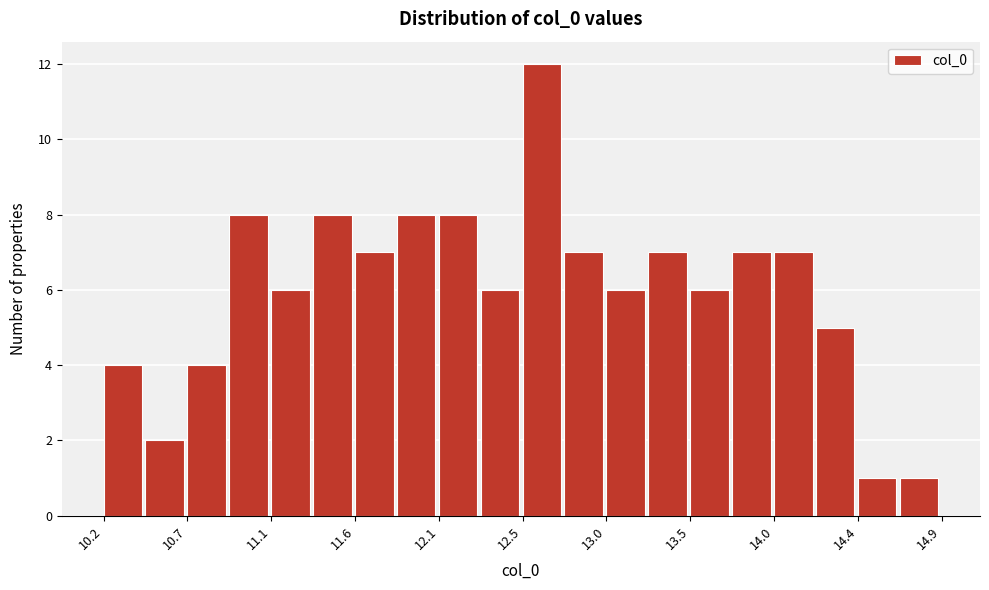

Over which range of the x-axis is the bar tallest?

12.55 to 12.80